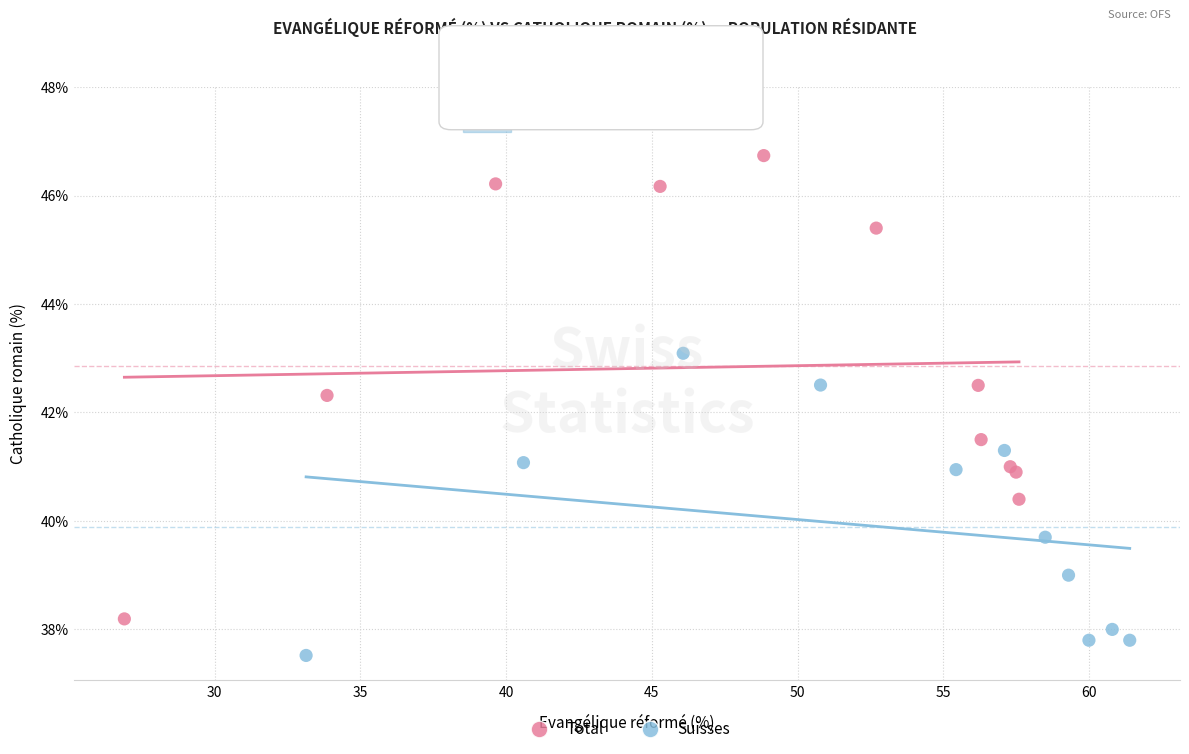

Which series has the widest spread of Y values?

Total